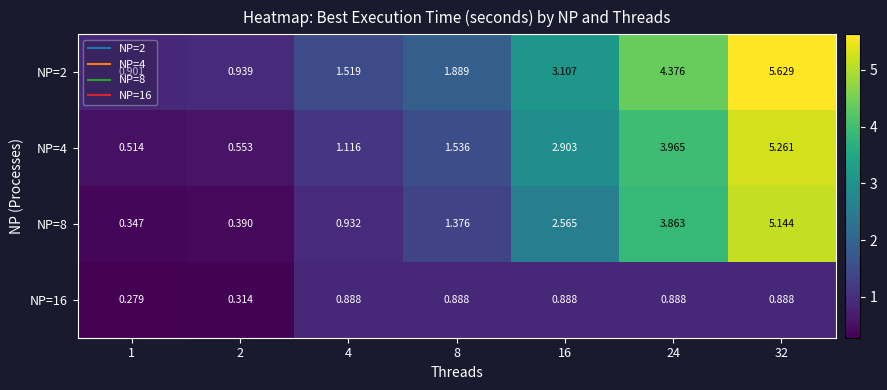

Is the value of NP=16 at 8 greater than the value of NP=4 at 1?

Yes